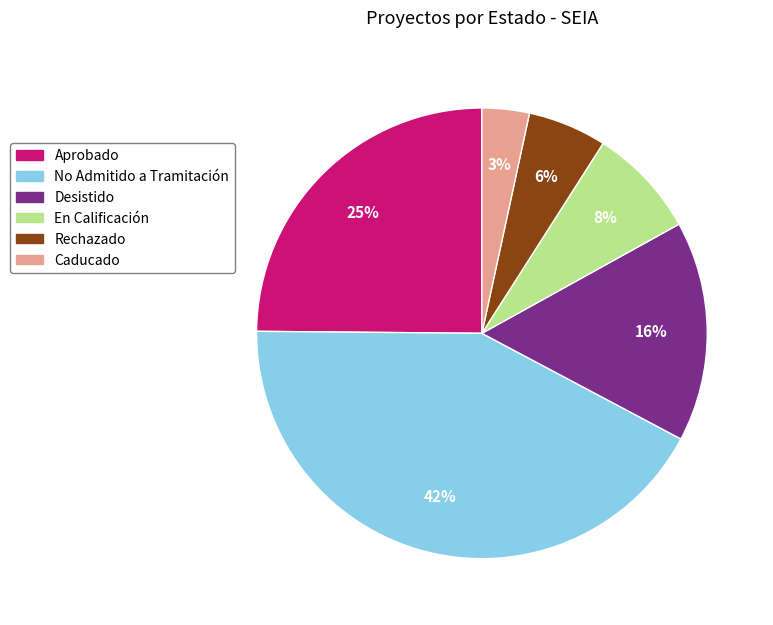

To the nearest percent, what portion does Desistido represent?

16%